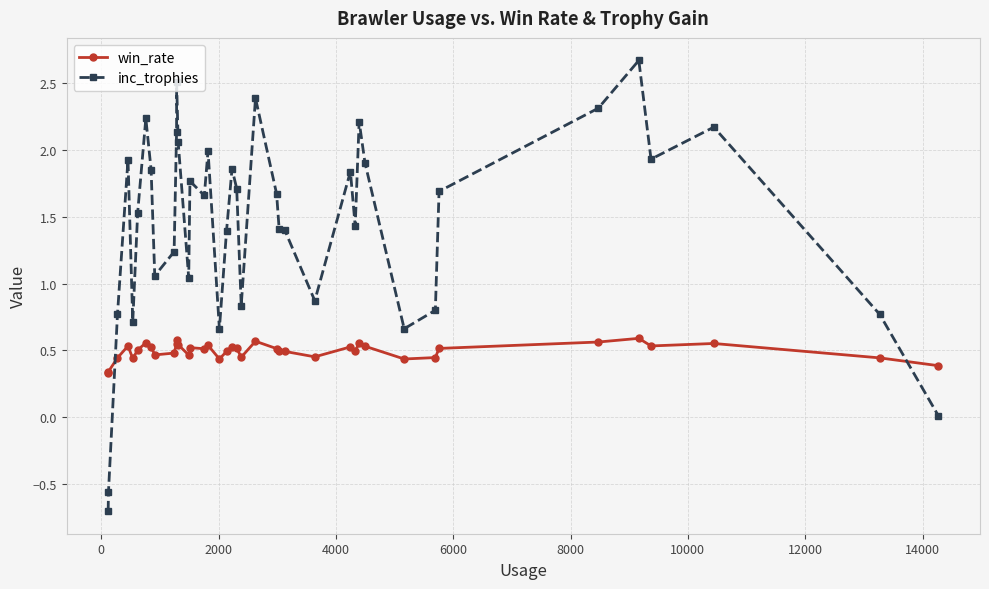

How many data points does each series have?

40